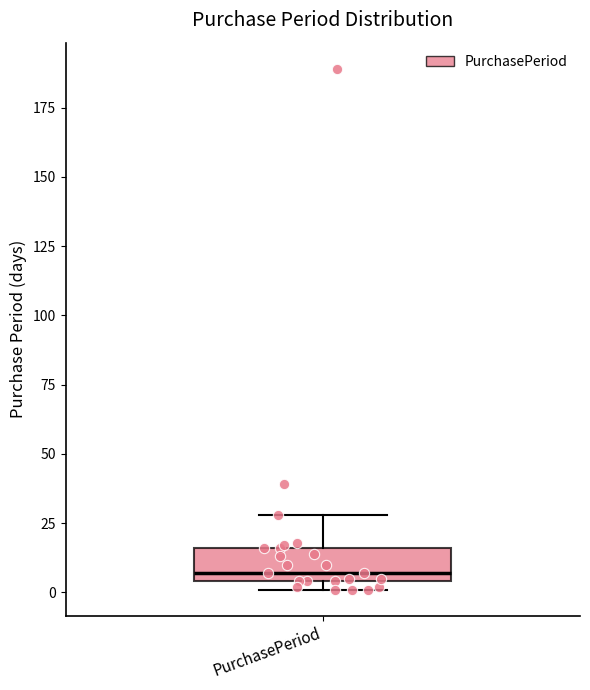

Transcribe this box plot: give where the median line is, the range the box spans, and where the two whiskers end, as read against the y-axis. The values are not printed on the chart, so give them approximately, as read against the axis.

median 5 (just above the box's lower edge), box 5 to 15, whiskers 0 to 30